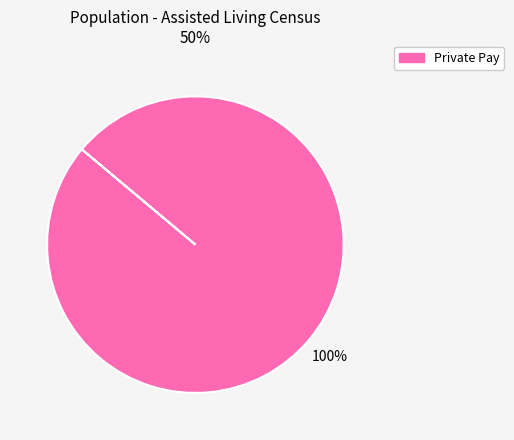

Is there a majority slice in this chart?

Yes